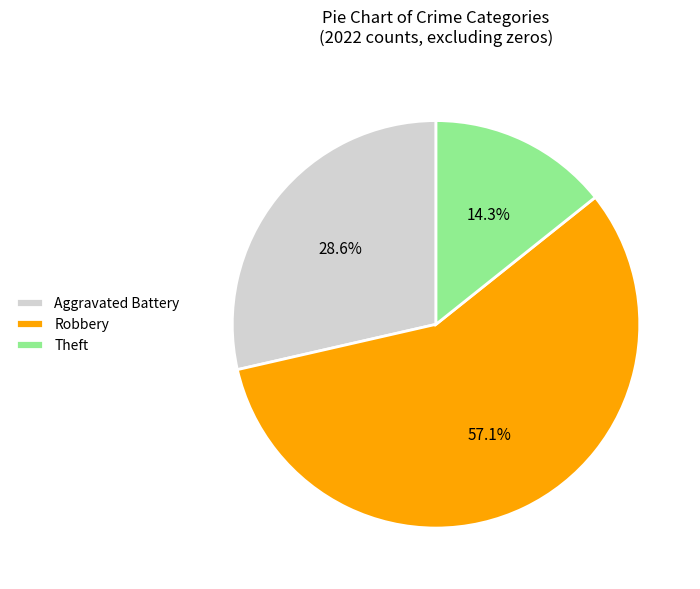

Rank the categories by value from highest to lowest.

Robbery, Aggravated Battery, Theft